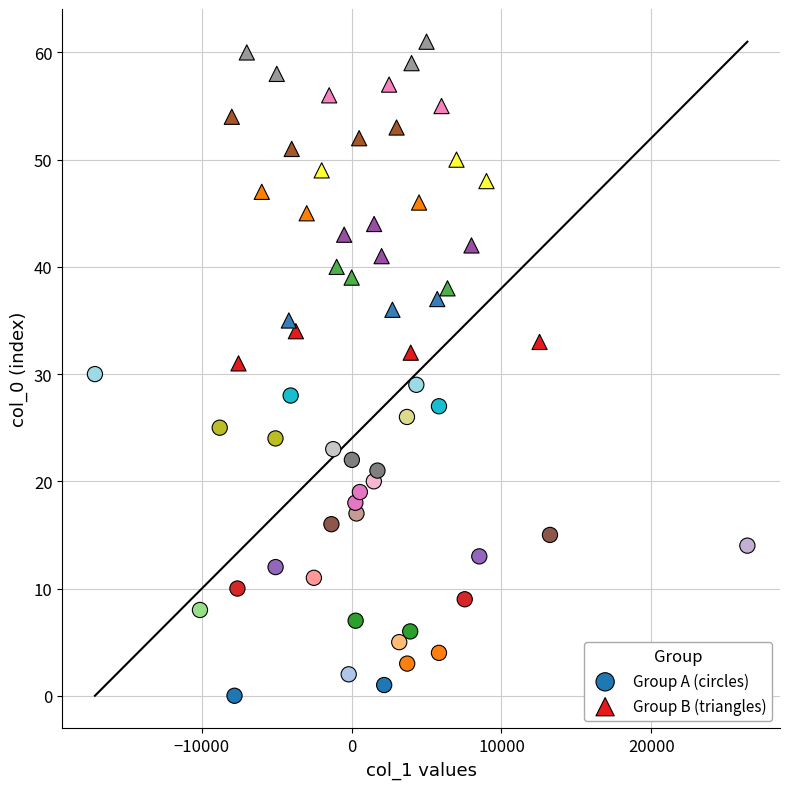

Which series reaches the minimum Y coordinate?

Group A (circles)